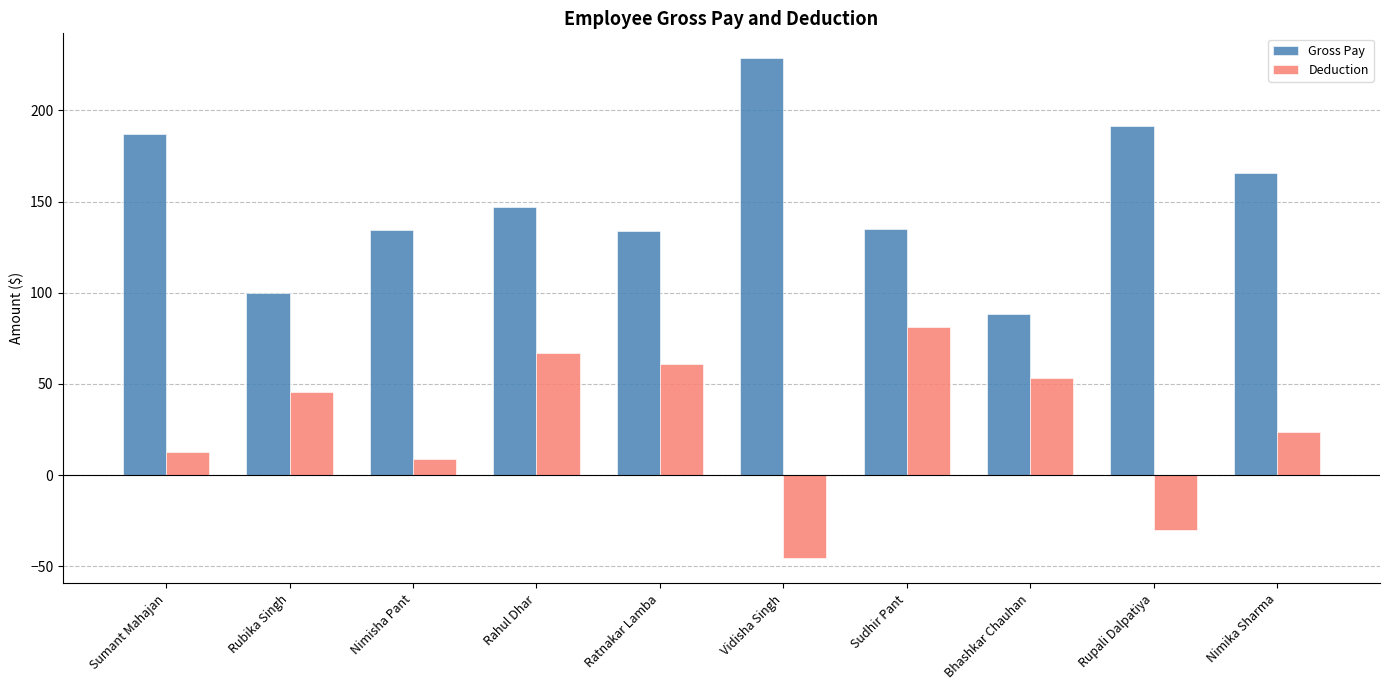

List the series in order of their overall mean, highest first.

Gross Pay, Deduction